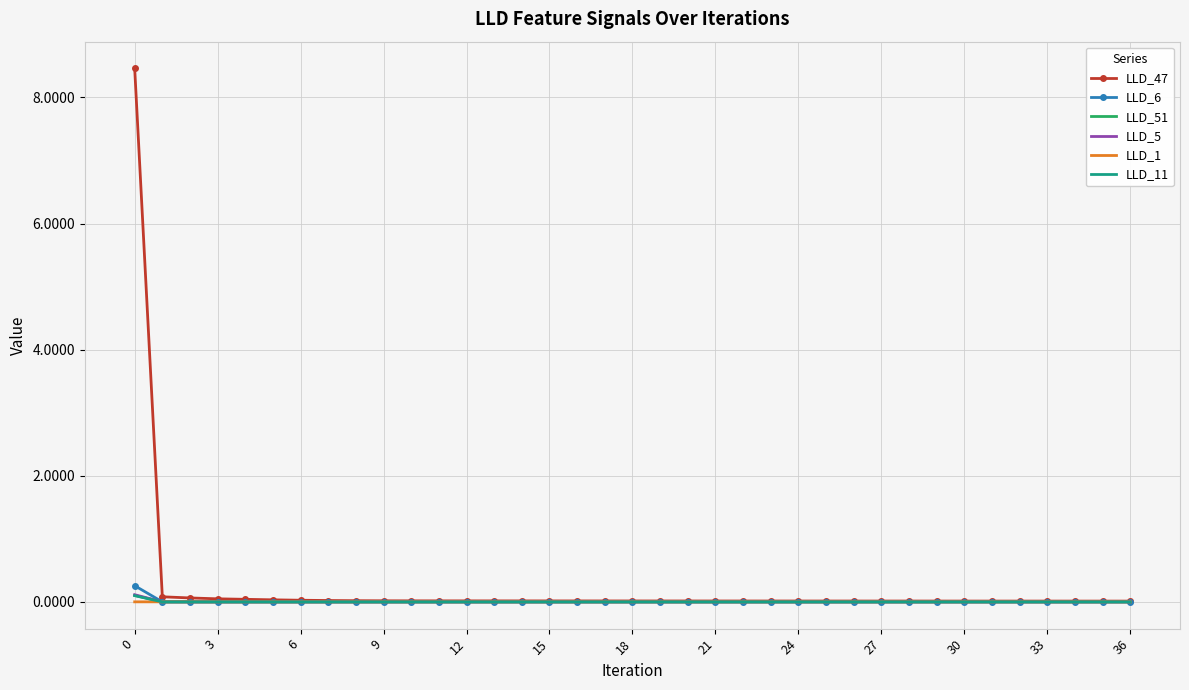

Which series has the widest spread of values?

LLD_47